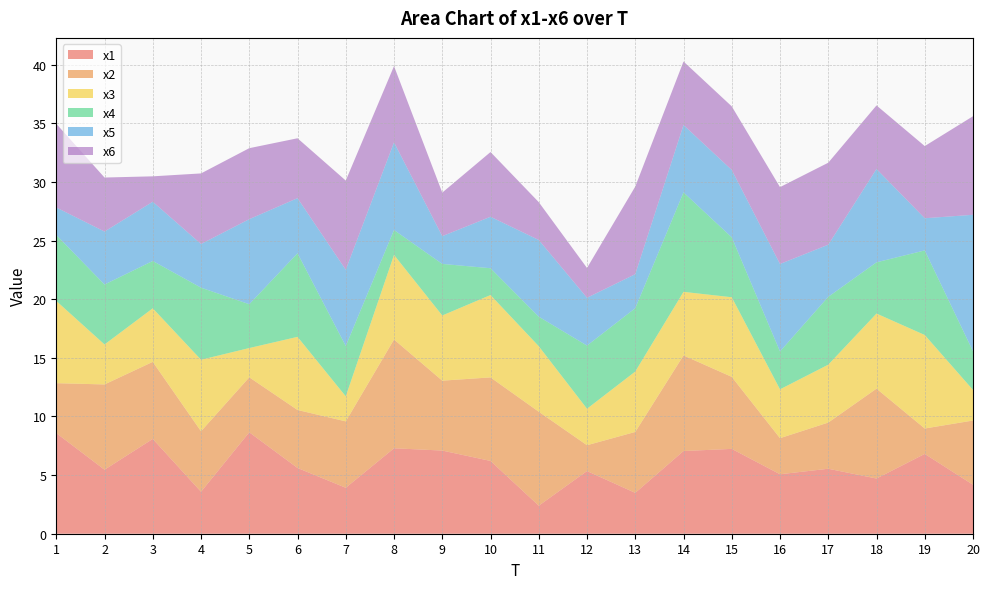

Reading right to left, list all the values displayed in this chart.

x1: 20=4.2	19=6.8	18=4.7	17=5.5	16=5.1	15=7.2	14=7.1	13=3.5	12=5.3	11=2.4	10=6.2	9=7.1	8=7.3	7=3.9	6=5.6	5=8.6	4=3.6	3=8.1	2=5.5	1=8.6
x2: 20=5.5	19=2.2	18=7.7	17=3.9	16=3.1	15=6.1	14=8.2	13=5.2	12=2.2	11=8.0	10=7.1	9=6.0	8=9.3	7=5.7	6=4.9	5=4.7	4=5.2	3=6.6	2=7.3	1=4.3
x3: 20=2.6	19=8.0	18=6.4	17=4.9	16=4.2	15=6.8	14=5.4	13=5.2	12=3.1	11=5.6	10=7.0	9=5.6	8=7.2	7=2.1	6=6.2	5=2.5	4=6.1	3=4.6	2=3.4	1=7.0
x4: 20=3.3	19=7.2	18=4.4	17=5.8	16=3.2	15=5.1	14=8.5	13=5.4	12=5.4	11=2.5	10=2.3	9=4.4	8=2.1	7=4.3	6=7.1	5=3.7	4=6.1	3=4.0	2=5.1	1=5.6
x5: 20=11.6	19=2.7	18=8.0	17=4.4	16=7.5	15=5.7	14=5.7	13=2.9	12=4.1	11=6.5	10=4.4	9=2.4	8=7.5	7=6.5	6=4.7	5=7.3	4=3.7	3=5.1	2=4.5	1=2.3
x6: 20=8.4	19=6.2	18=5.4	17=7.0	16=6.6	15=5.4	14=5.4	13=7.5	12=2.5	11=3.2	10=5.5	9=3.7	8=6.5	7=7.6	6=5.1	5=6.1	4=6.0	3=2.2	2=4.6	1=7.1